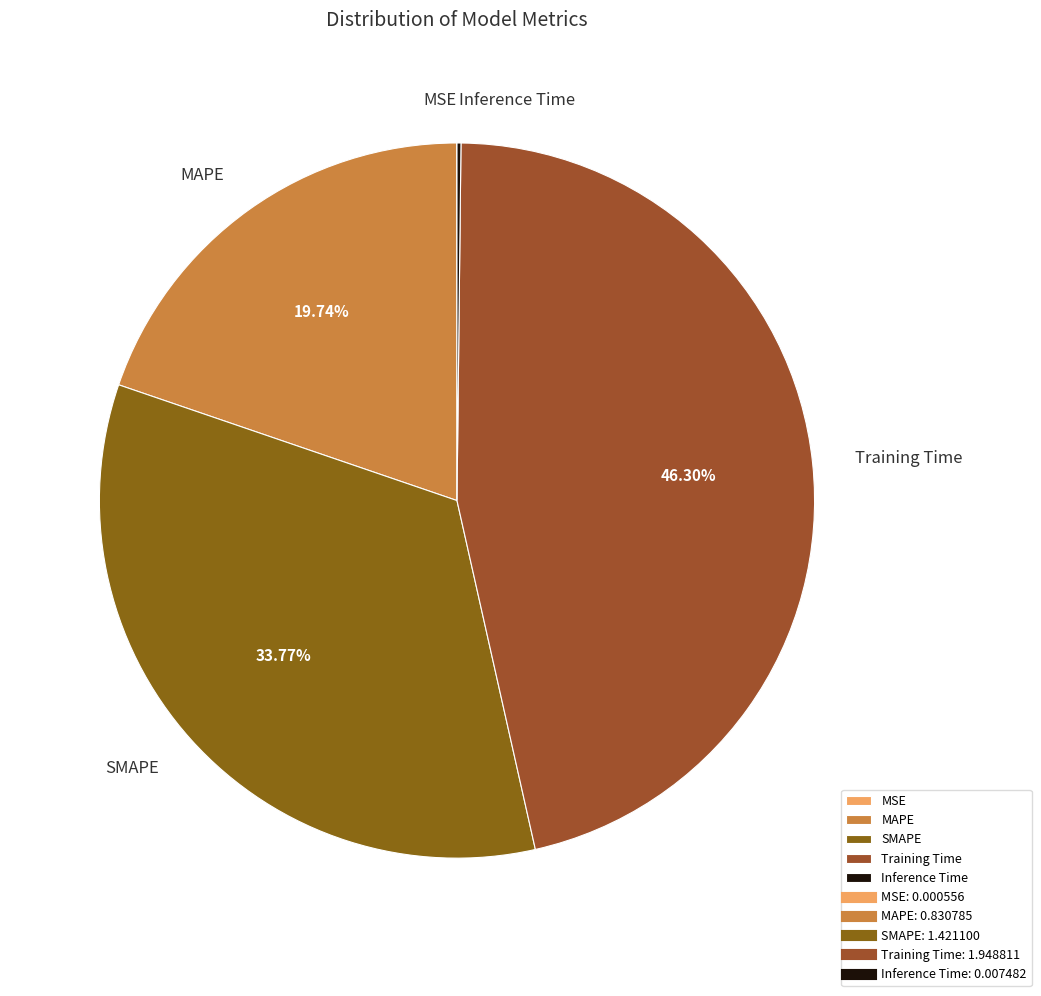

To the nearest percent, what is the difference between the largest and smallest slice percentages?

46%